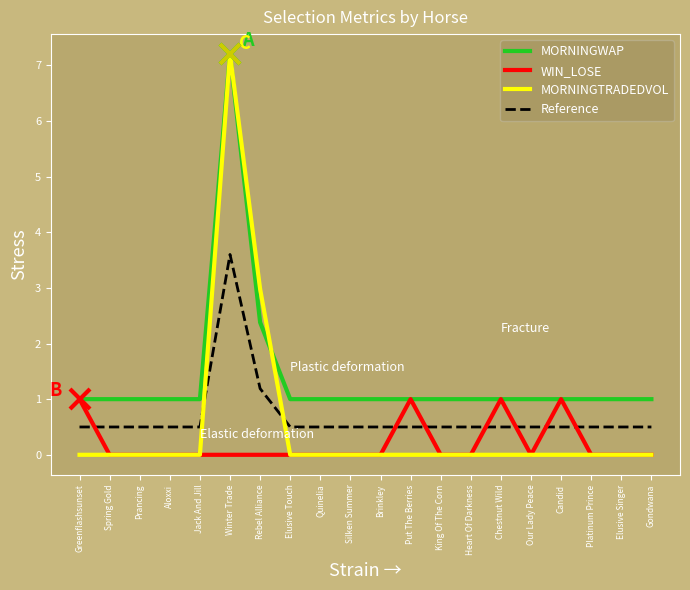

What is the minimum value for MORNINGWAP?

1.0